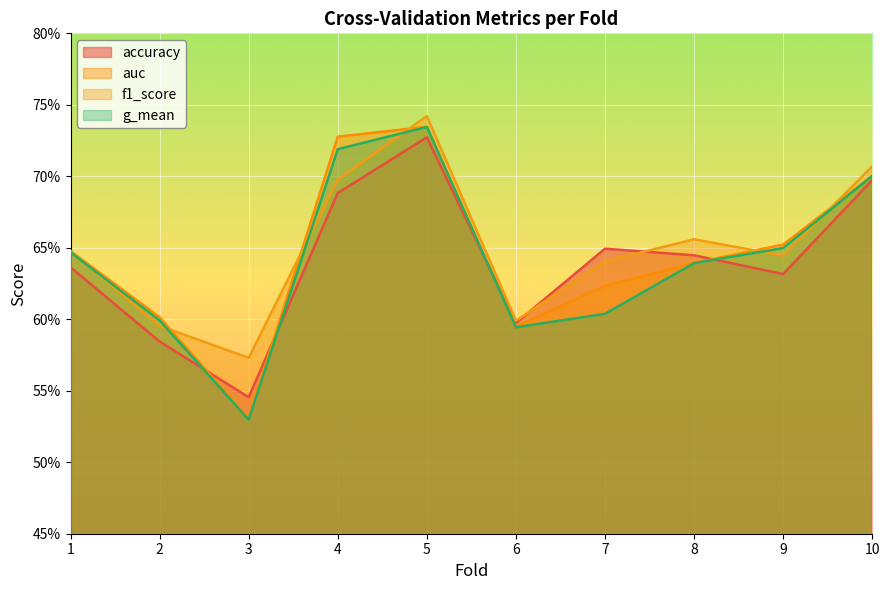

The value of auc at 10 is 0.3. True or false?

False